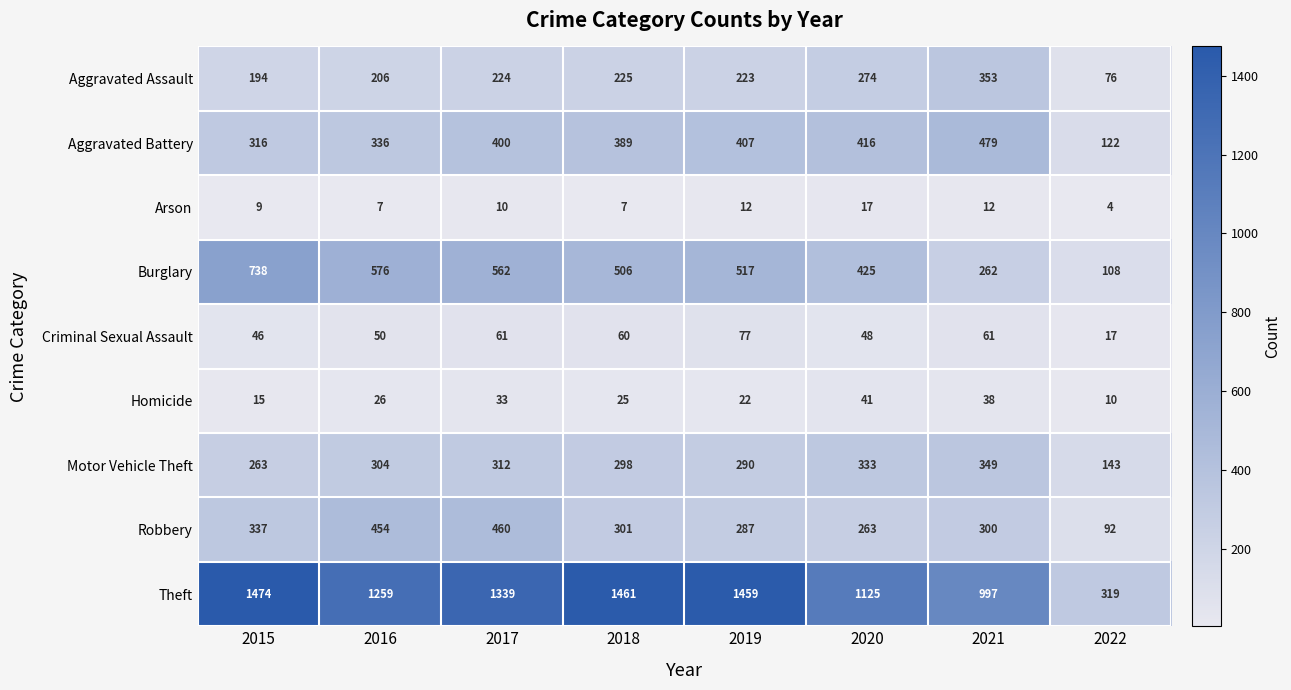

The Theft series shows 1474 at 2015. True or false?

True